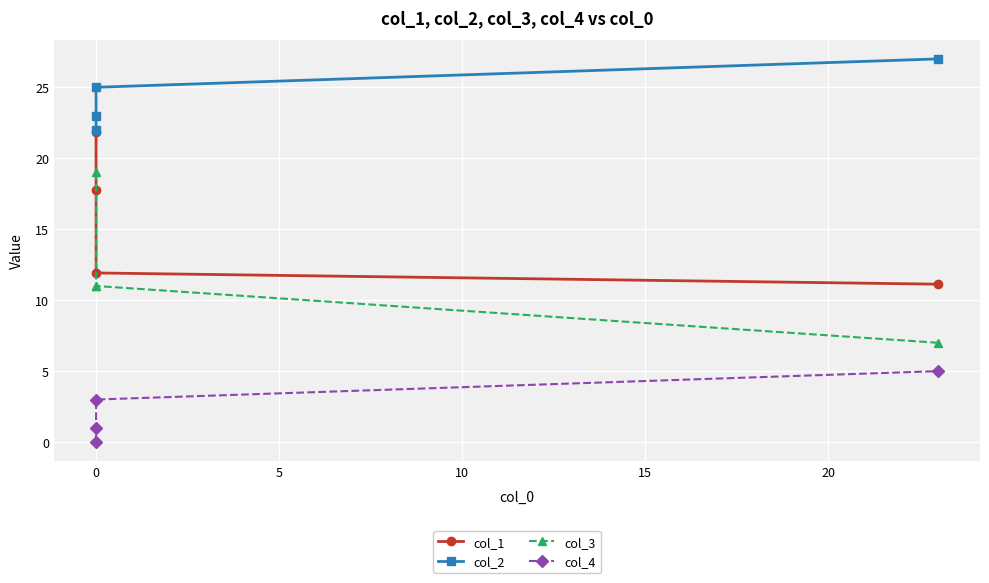

Count the number of categories in the chart.

4